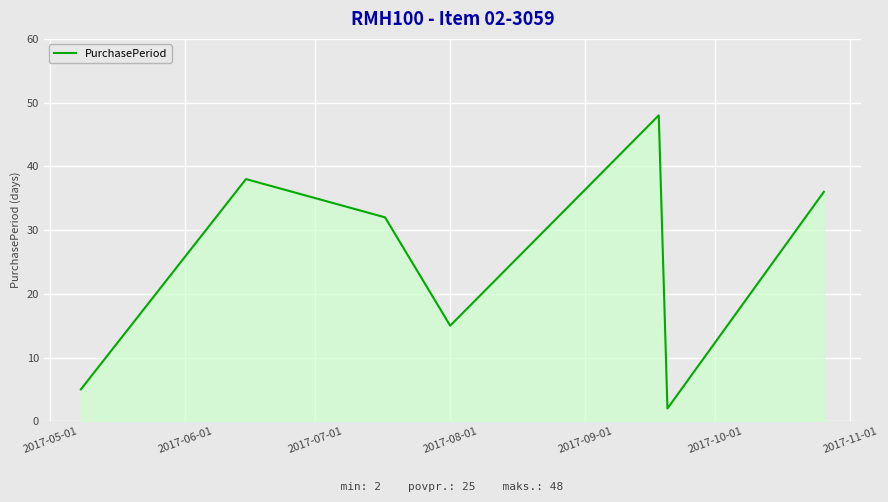

Reading right to left, what are all the values shown in this chart?

36	2	48	15	32	38	5